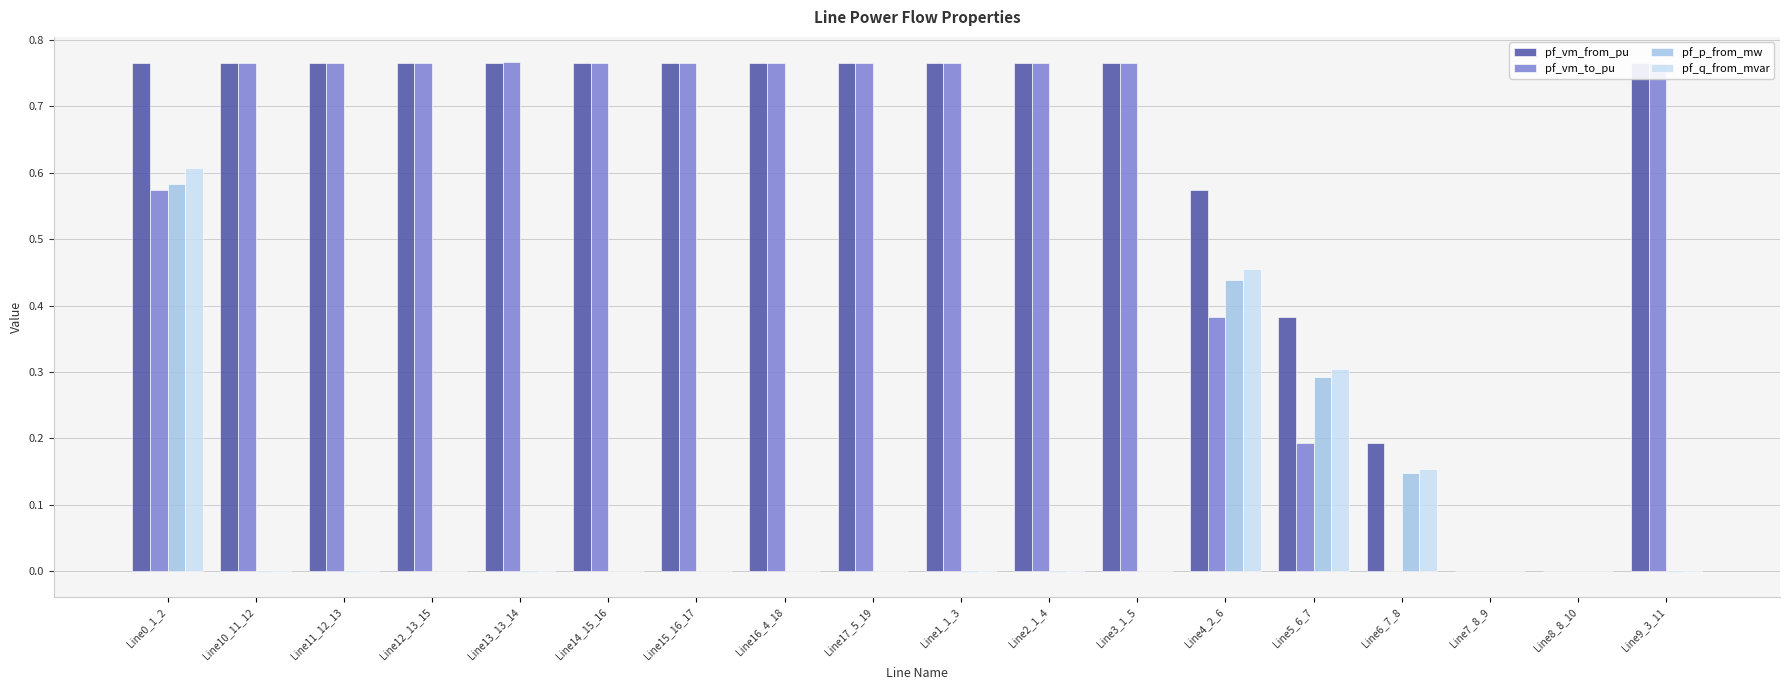

What is the sum of all pf_p_from_mw values?

1.5